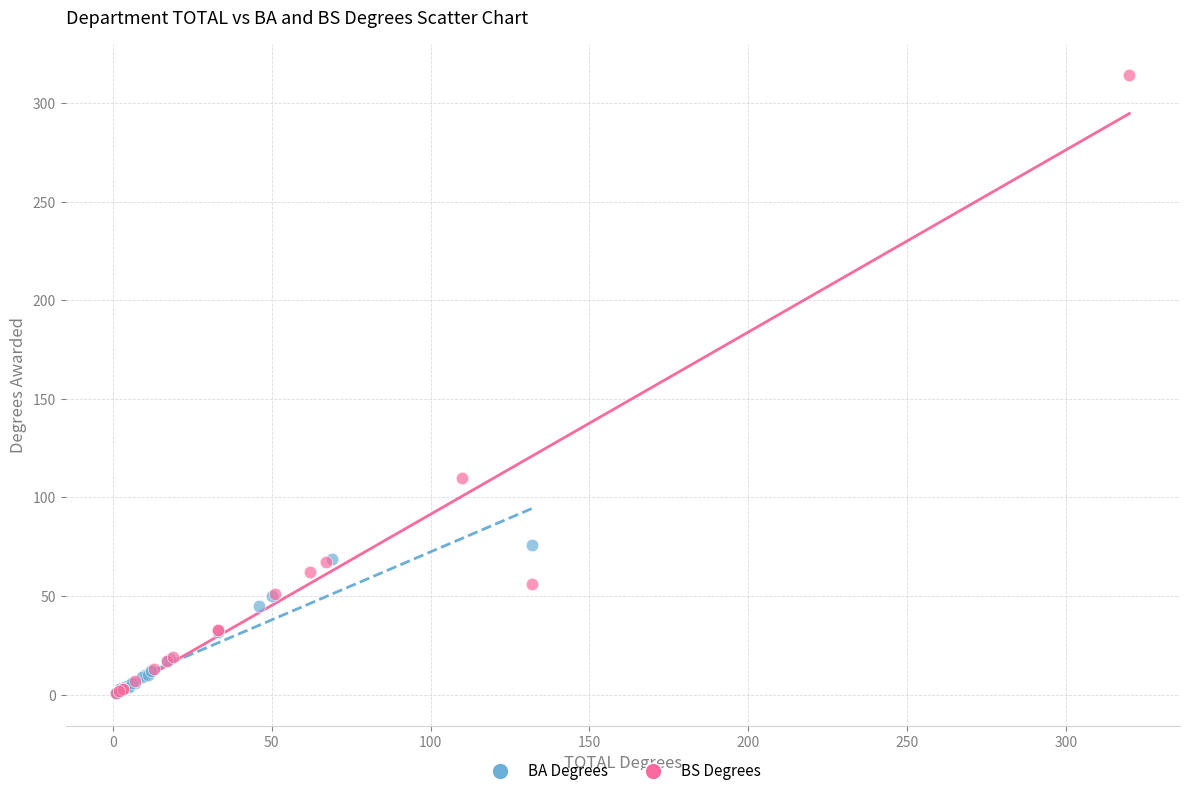

Which series reaches the maximum Y coordinate?

BS Degrees